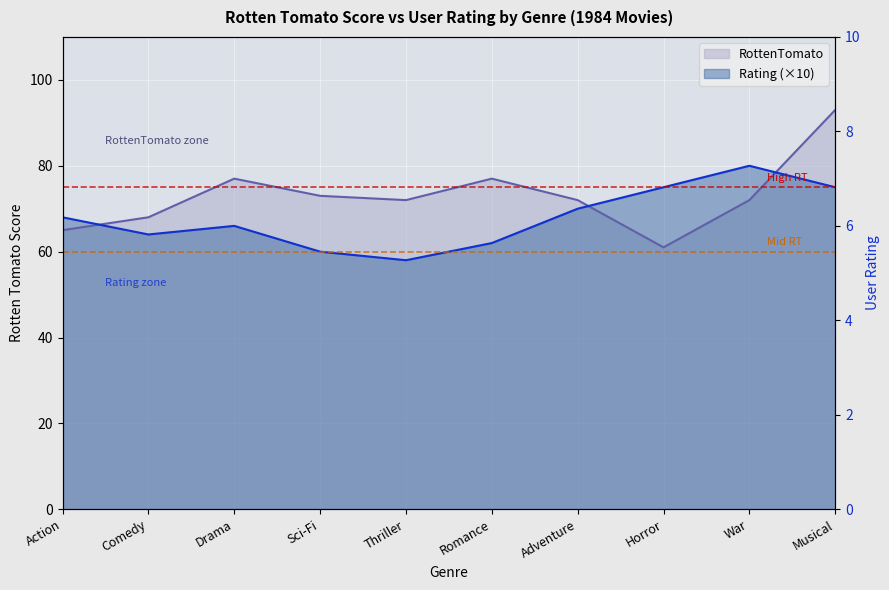

Which series ends up on top after the final intersection of RottenTomato and Rating?

RottenTomato